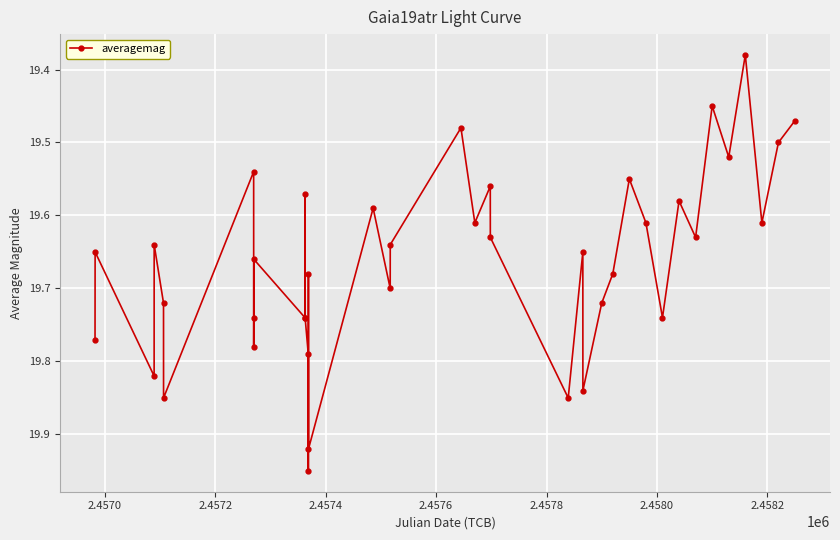

What is the difference between the second highest and second lowest values?

0.5